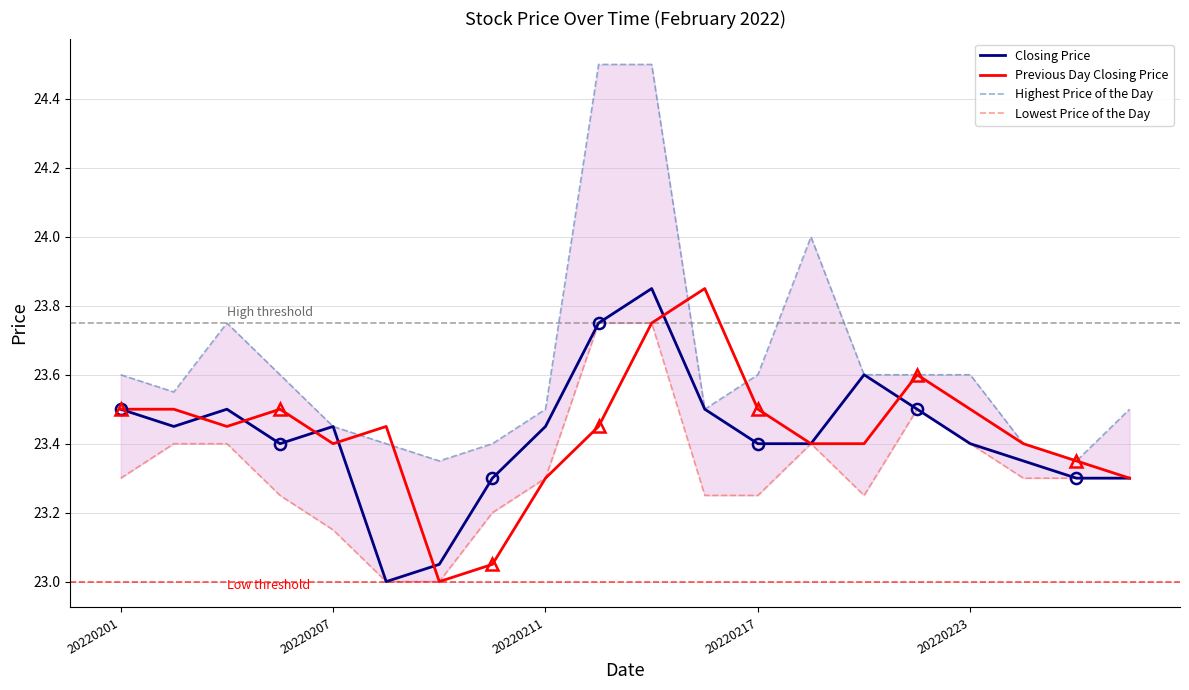

Is it true that Previous Day Closing Price equals 23.5 at 20220201?

True